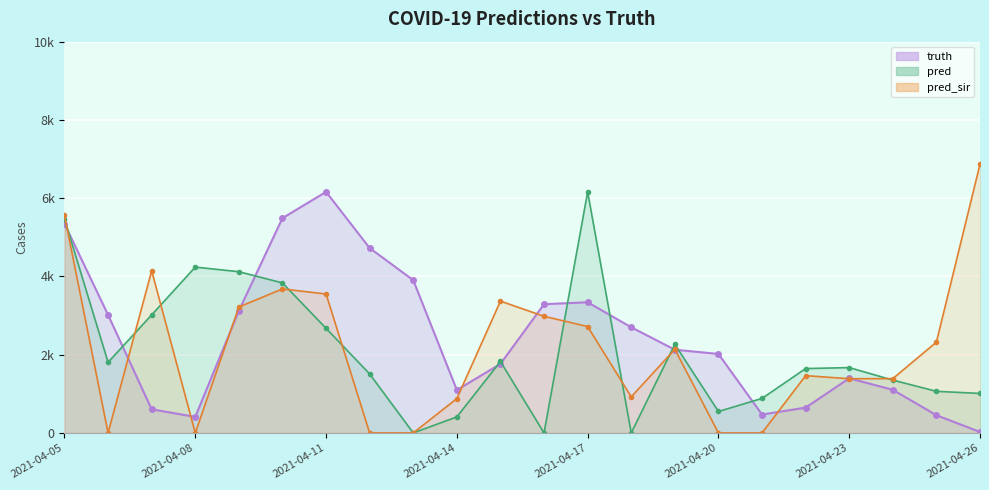

What is the greatest value displayed?

6868.0